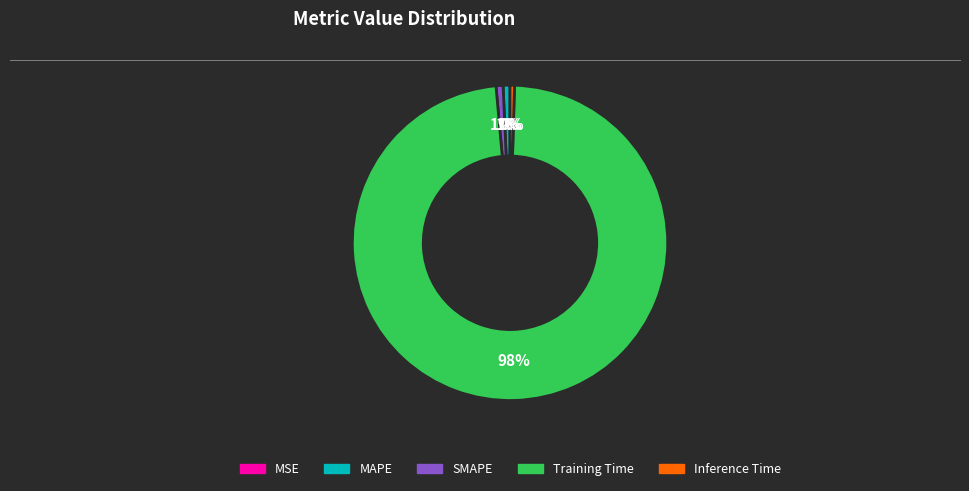

Do Inference Time and SMAPE together represent more than half of the pie?

No